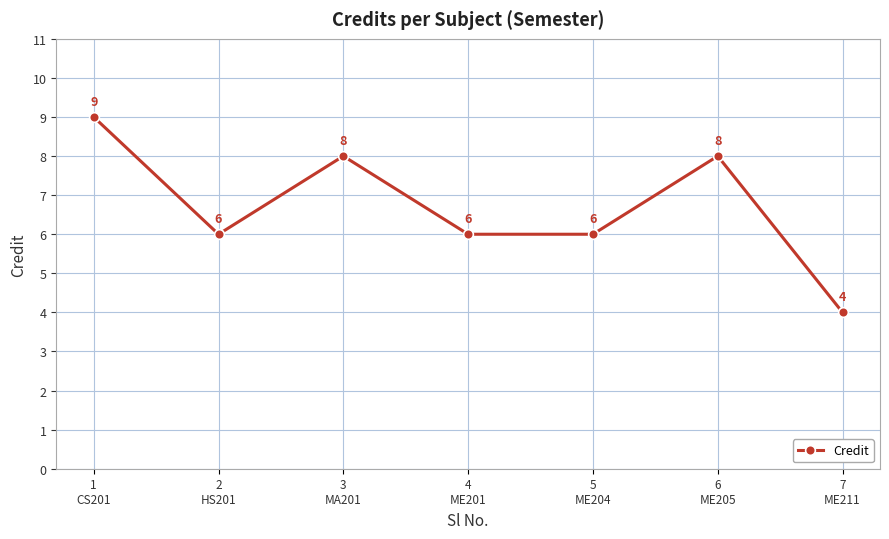

What is the difference between the maximum and minimum values?

5